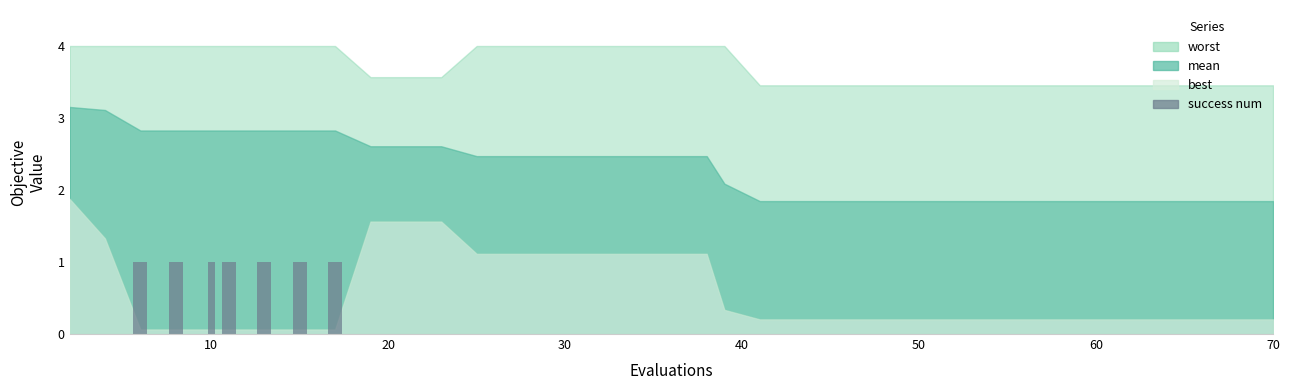

What is the sum of all values?

7